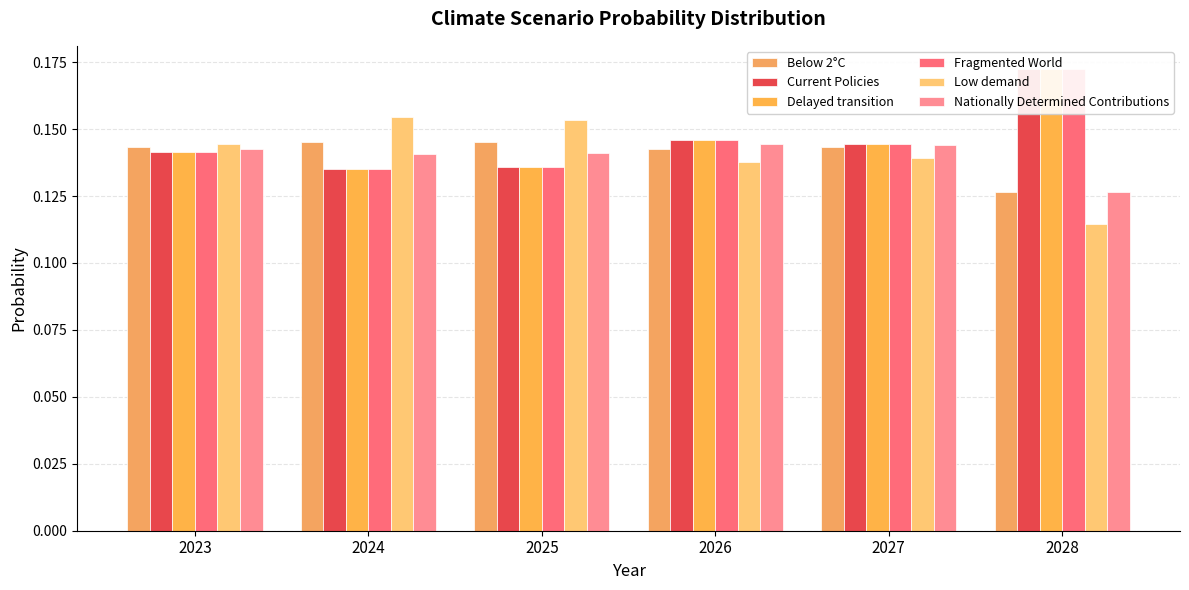

Is the value of Below 2°C at 2025 greater than the value of Low demand at 2024?

No